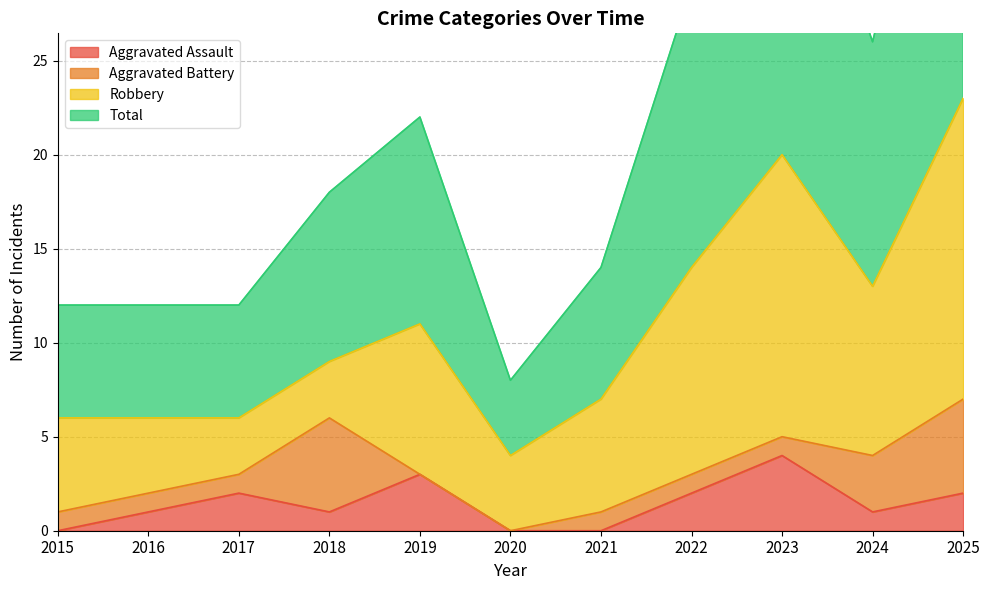

What is the approximate value of Total at 2017, to the nearest 5?

10